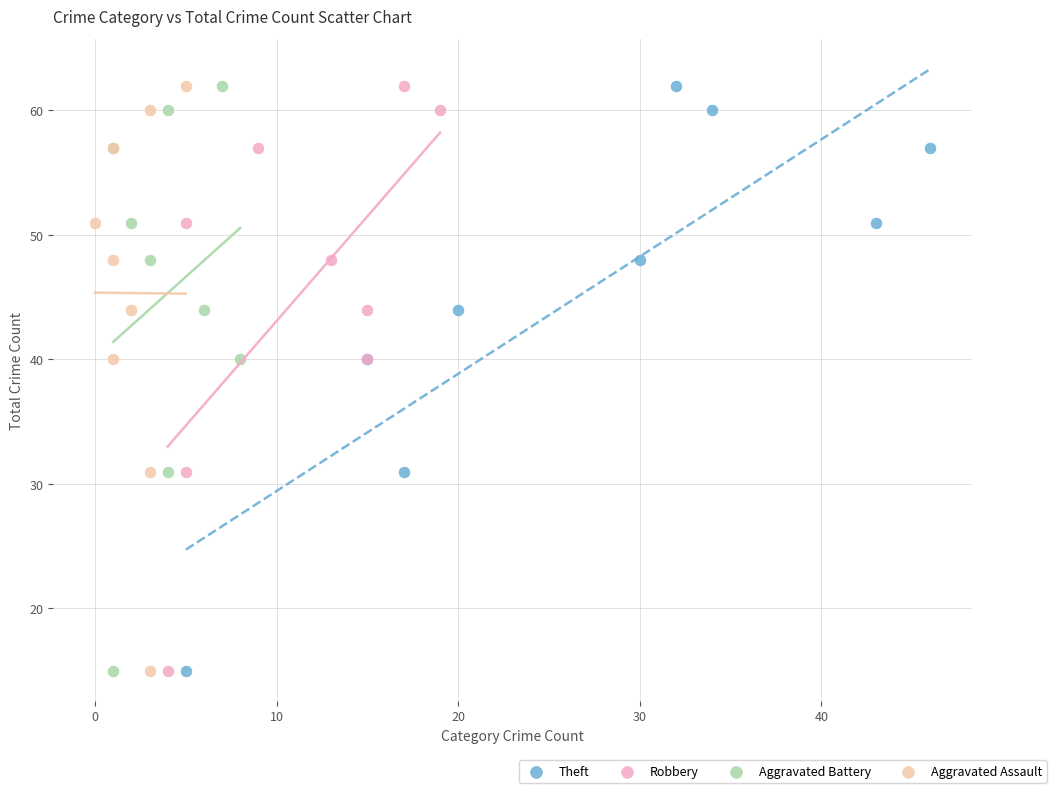

What are all the series names shown in the legend?

Theft, Robbery, Aggravated Battery, Aggravated Assault